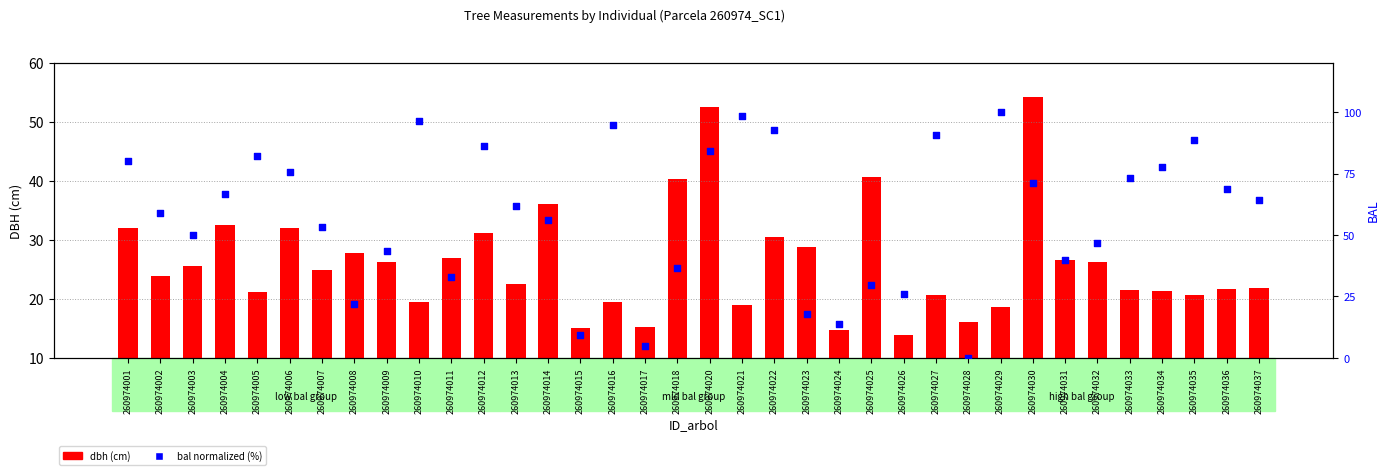

What is the total value across all series at 260974021?

117.2